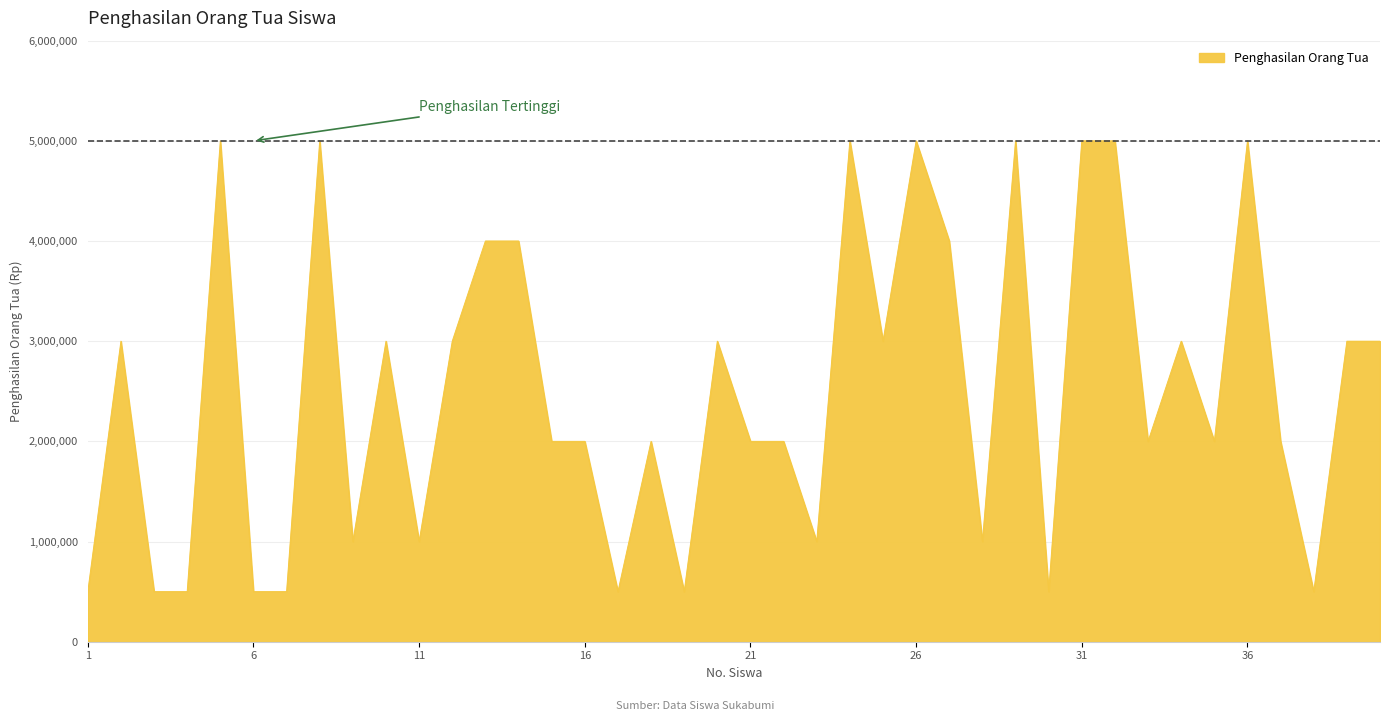

Reading right to left, extract all data points from this chart.

3000000	3000000	500000	2000000	5000000	2000000	3000000	2000000	5000000	5000000	500000	5000000	1000000	4000000	5000000	3000000	5000000	1000000	2000000	2000000	3000000	500000	2000000	500000	2000000	2000000	4000000	4000000	3000000	1000000	3000000	1000000	5000000	500000	500000	5000000	500000	500000	3000000	500000